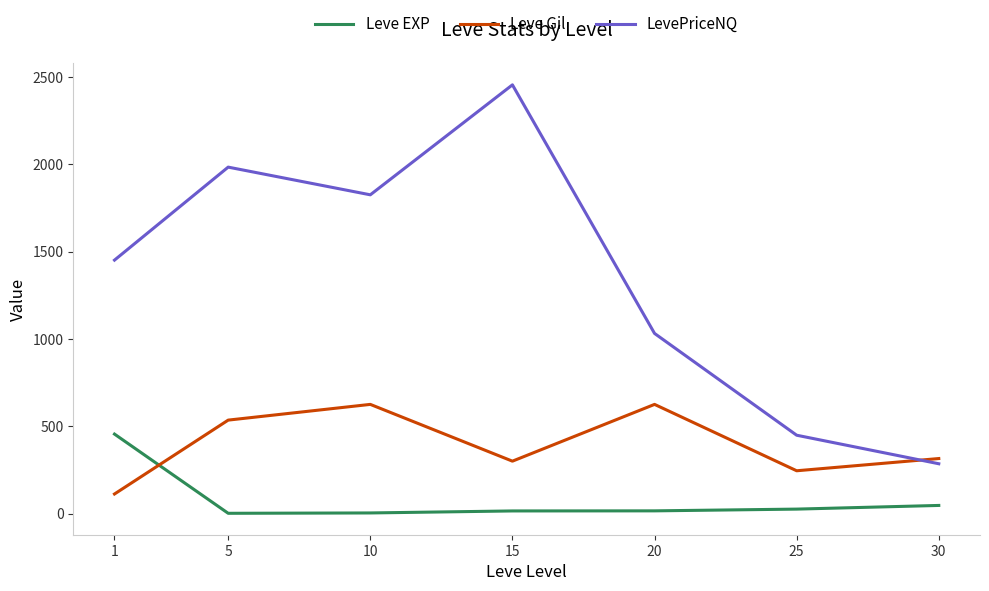

True or false: Leve EXP has a value of 15.5 at 20.

True